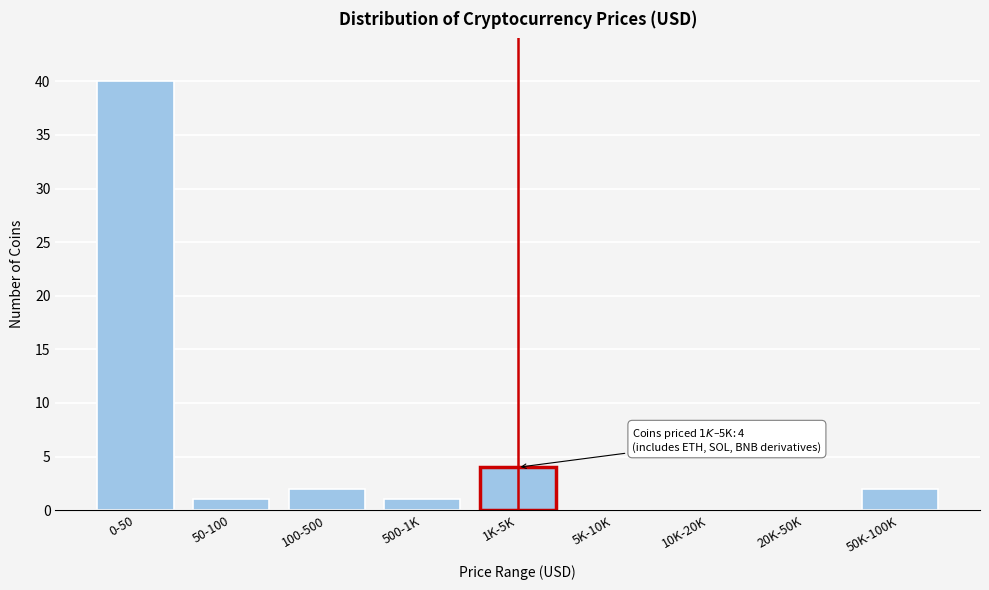

Reading right to left, extract all data points from this chart.

50K-100K=2	20K-50K=0	10K-20K=0	5K-10K=0	1K-5K=4	500-1K=1	100-500=2	50-100=1	0-50=40